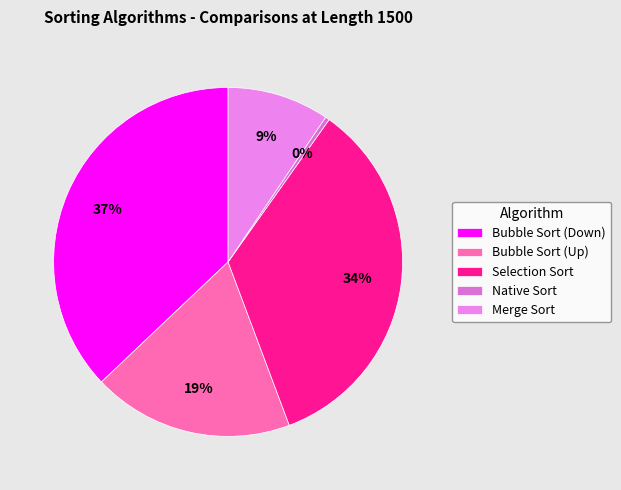

Which category has the biggest portion of the pie?

Bubble Sort (Down)